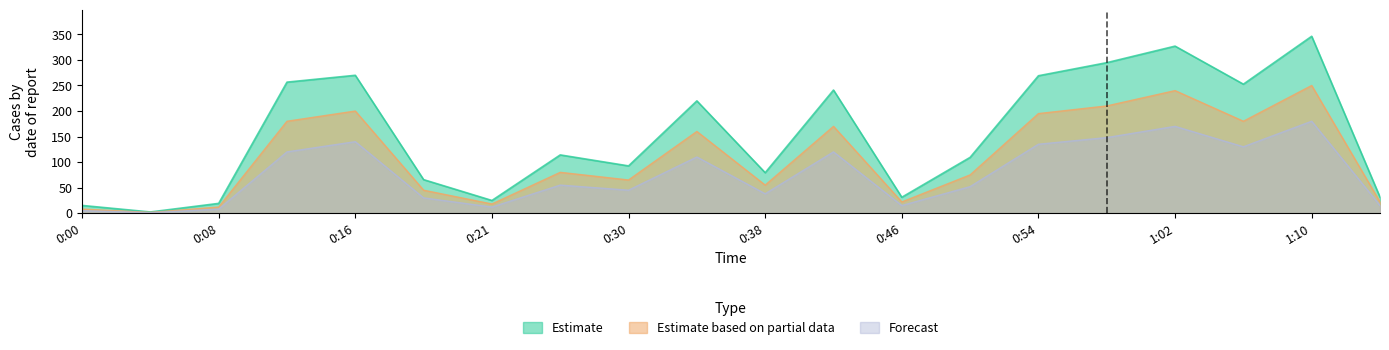

At which label does Estimate based on partial data first exceed 80?

0:12